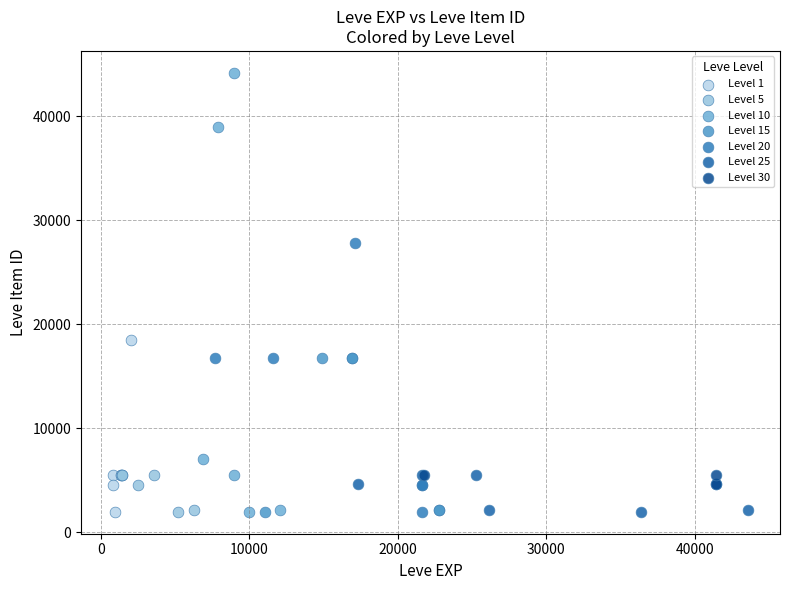

Which series has the widest spread of Y values?

Level 10